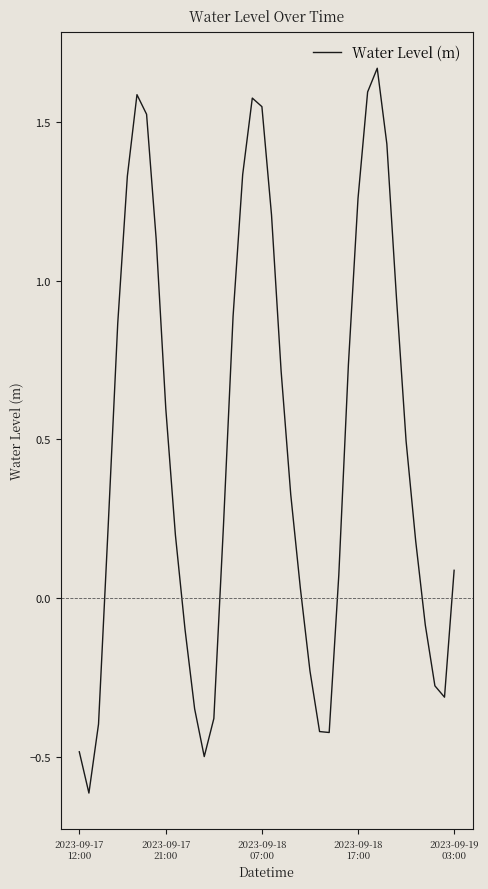

What is the minimum value shown in the chart?

-0.6